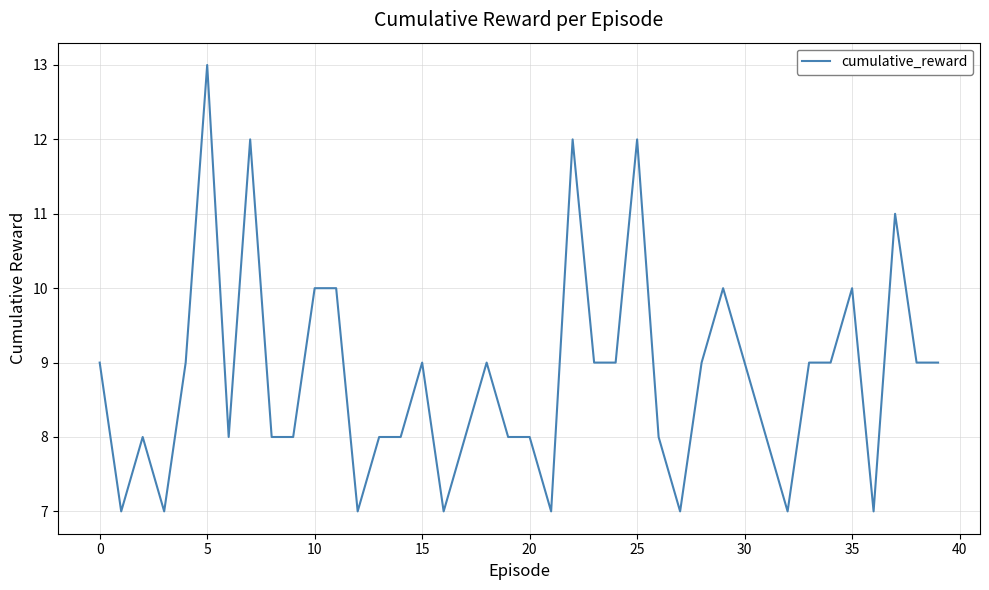

What is the difference between the maximum and minimum values?

6